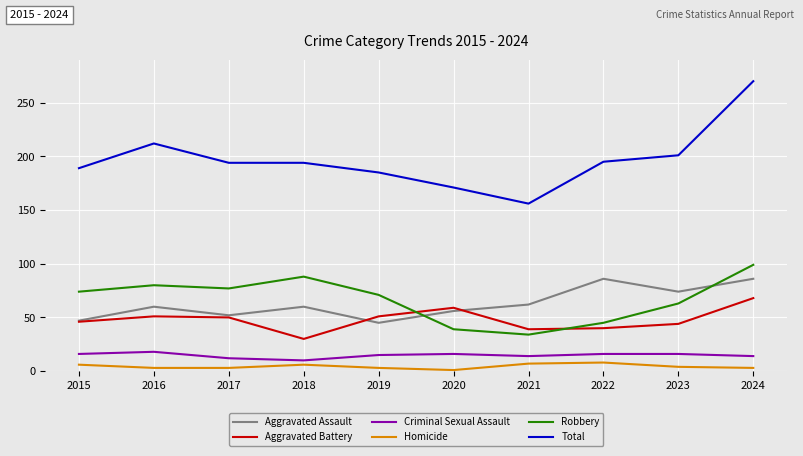

At which category is the sum across all series the highest?

2024